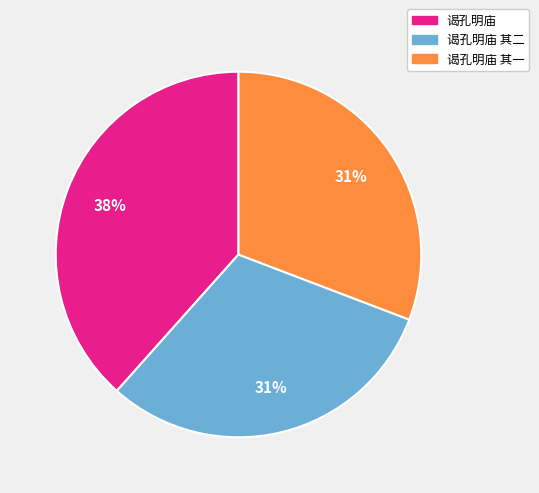

To the nearest percent, what is the average slice percentage?

33%